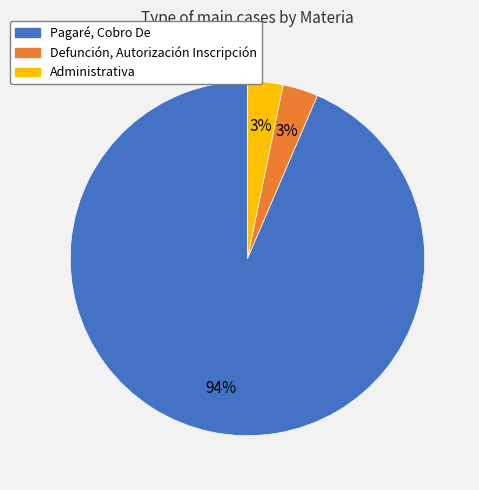

Approximately how many times larger is the value at Administrativa compared to Defunción, Autorización Inscripción?

1.0